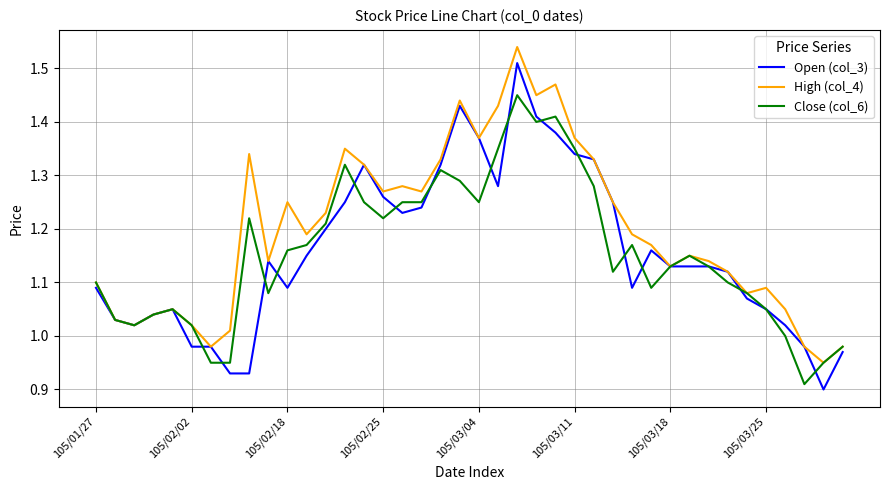

Which series has the largest range (max minus min)?

Open (col_3)